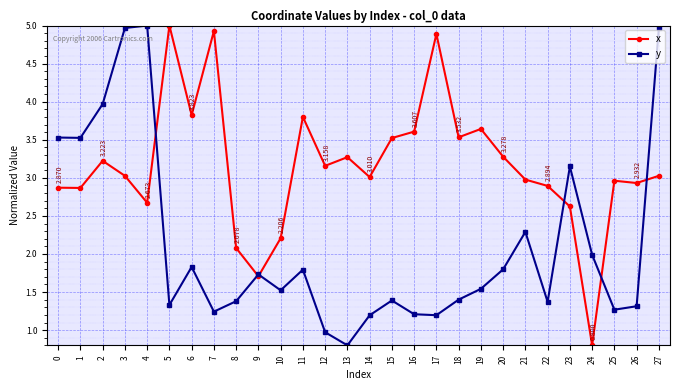

What is the minimum value for x?

0.8